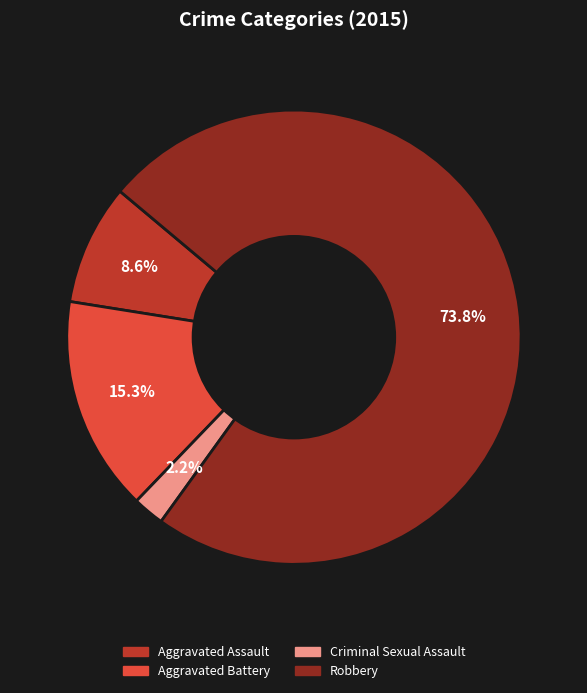

Is Robbery the majority of the pie?

Yes